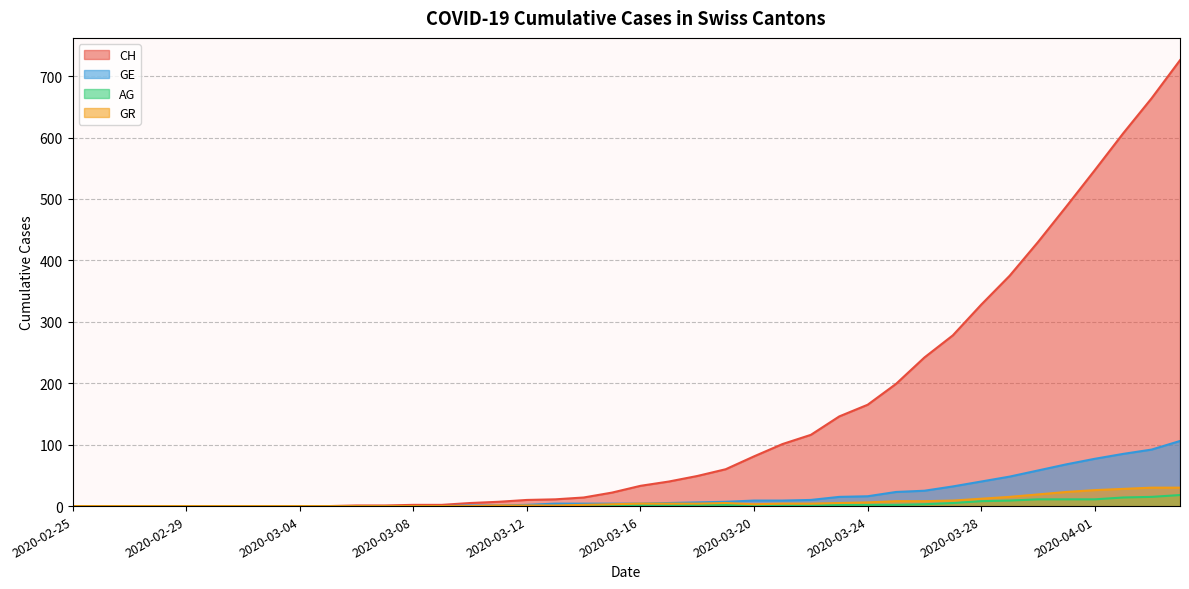

Reading left to right, what are all the values shown in this chart?

CH: 2020-02-25=0	2020-02-26=0	2020-02-27=0	2020-02-28=0	2020-02-29=0	2020-03-01=0	2020-03-02=0	2020-03-03=0	2020-03-04=0	2020-03-05=0	2020-03-06=1	2020-03-07=1	2020-03-08=2	2020-03-09=2	2020-03-10=5	2020-03-11=7	2020-03-12=10	2020-03-13=11	2020-03-14=14	2020-03-15=22	2020-03-16=33	2020-03-17=40	2020-03-18=49	2020-03-19=60	2020-03-20=81	2020-03-21=101	2020-03-22=116	2020-03-23=146	2020-03-24=165	2020-03-25=199	2020-03-26=242	2020-03-27=278	2020-03-28=328	2020-03-29=375	2020-03-30=430	2020-03-31=488	2020-04-01=547	2020-04-02=607	2020-04-03=664	2020-04-04=726
GE: 2020-02-25=0	2020-02-26=0	2020-02-27=0	2020-02-28=0	2020-02-29=0	2020-03-01=0	2020-03-02=0	2020-03-03=0	2020-03-04=0	2020-03-05=0	2020-03-06=0	2020-03-07=0	2020-03-08=0	2020-03-09=0	2020-03-10=1	2020-03-11=1	2020-03-12=2	2020-03-13=4	2020-03-14=4	2020-03-15=4	2020-03-16=4	2020-03-17=5	2020-03-18=6	2020-03-19=7	2020-03-20=9	2020-03-21=9	2020-03-22=10	2020-03-23=15	2020-03-24=16	2020-03-25=23	2020-03-26=25	2020-03-27=32	2020-03-28=40	2020-03-29=48	2020-03-30=58	2020-03-31=68	2020-04-01=77	2020-04-02=85	2020-04-03=92	2020-04-04=106
AG: 2020-02-25=0	2020-02-26=0	2020-02-27=0	2020-02-28=0	2020-02-29=0	2020-03-01=0	2020-03-02=0	2020-03-03=0	2020-03-04=0	2020-03-05=0	2020-03-06=0	2020-03-07=0	2020-03-08=0	2020-03-09=0	2020-03-10=0	2020-03-11=0	2020-03-12=0	2020-03-13=0	2020-03-14=1	2020-03-15=1	2020-03-16=1	2020-03-17=1	2020-03-18=2	2020-03-19=2	2020-03-20=1	2020-03-21=1	2020-03-22=1	2020-03-23=2	2020-03-24=2	2020-03-25=2	2020-03-26=3	2020-03-27=5	2020-03-28=8	2020-03-29=9	2020-03-30=11	2020-03-31=11	2020-04-01=11	2020-04-02=14	2020-04-03=15	2020-04-04=18
GR: 2020-02-25=0	2020-02-26=0	2020-02-27=0	2020-02-28=0	2020-02-29=0	2020-03-01=0	2020-03-02=0	2020-03-03=0	2020-03-04=0	2020-03-05=0	2020-03-06=0	2020-03-07=0	2020-03-08=0	2020-03-09=0	2020-03-10=0	2020-03-11=1	2020-03-12=1	2020-03-13=1	2020-03-14=2	2020-03-15=3	2020-03-16=4	2020-03-17=4	2020-03-18=4	2020-03-19=5	2020-03-20=3	2020-03-21=4	2020-03-22=4	2020-03-23=5	2020-03-24=6	2020-03-25=8	2020-03-26=8	2020-03-27=9	2020-03-28=12	2020-03-29=15	2020-03-30=19	2020-03-31=23	2020-04-01=26	2020-04-02=28	2020-04-03=30	2020-04-04=30